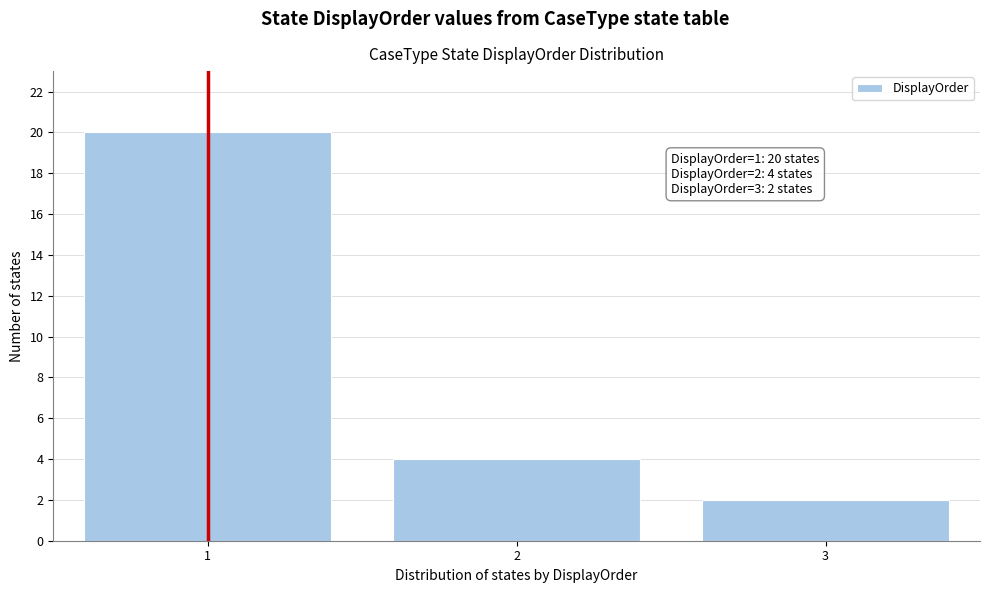

Reading left to right, transcribe all the data shown in this chart.

1=20	2=4	3=2